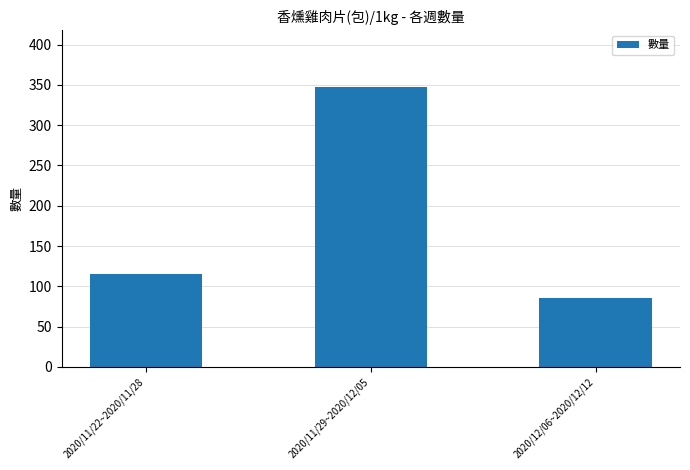

What is the label of the 2nd bar from the left?

2020/11/29~2020/12/05